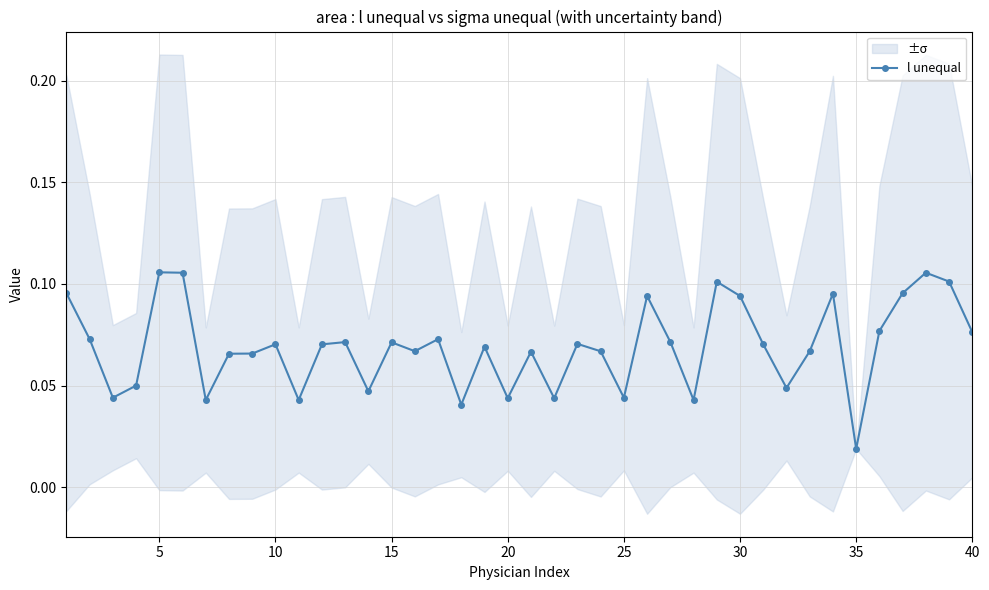

Count the l unequal values in the range 0 to 1.

40